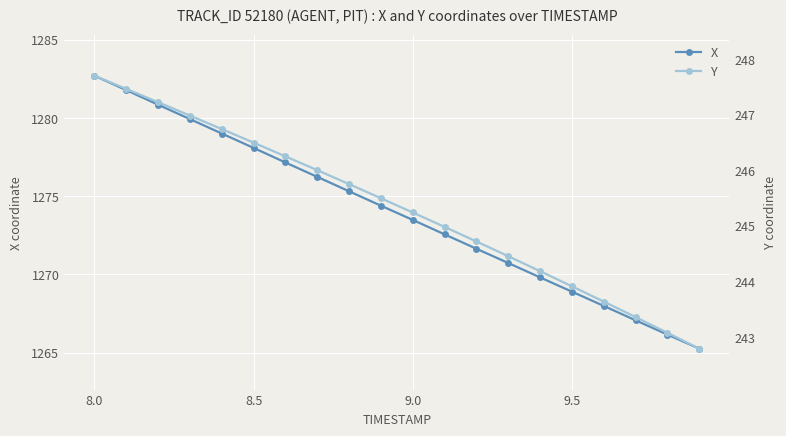

At which label does X first exceed 1274?

8.0